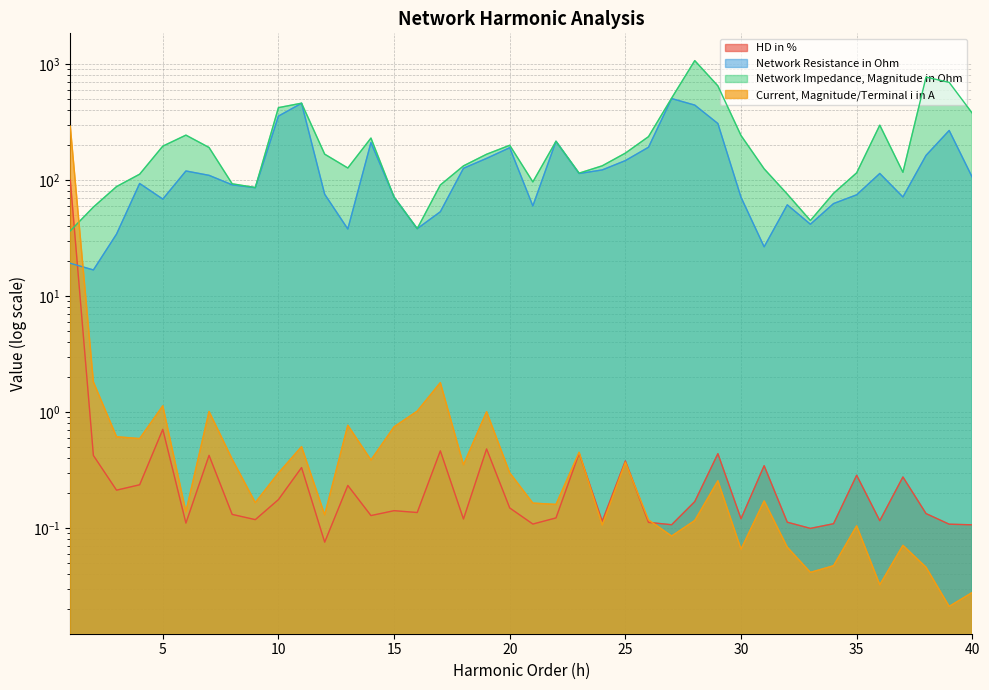

Where is Network Impedance, Magnitude in Ohm nearest to the value 551?

27